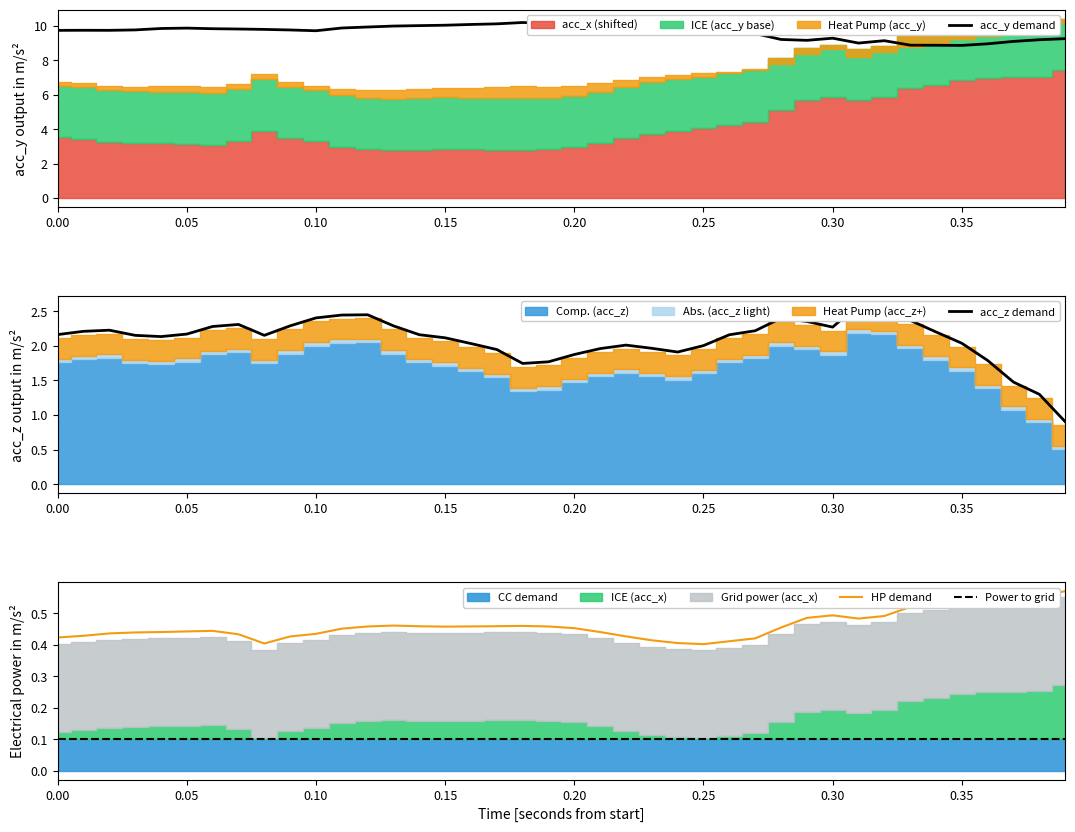

Reading right to left, what are all the values shown in this chart?

acc_y demand: 9.3	9.2	9.1	9.0	8.9	8.9	8.9	9.1	9.0	9.3	9.2	9.2	9.5	9.6	9.7	9.8	9.8	9.9	10.0	10.1	10.1	10.2	10.1	10.1	10.0	10.0	10.0	9.9	9.9	9.7	9.8	9.8	9.8	9.8	9.9	9.8	9.8	9.7	9.7	9.7
acc_z demand: 0.9	1.3	1.5	1.8	2.0	2.2	2.4	2.6	2.6	2.3	2.4	2.4	2.2	2.2	2.0	1.9	2.0	2.0	2.0	1.9	1.8	1.7	1.9	2.0	2.1	2.2	2.3	2.4	2.4	2.4	2.3	2.2	2.3	2.3	2.2	2.1	2.2	2.2	2.2	2.2
HP demand: 0.6	0.6	0.6	0.5	0.5	0.5	0.5	0.5	0.5	0.5	0.5	0.5	0.4	0.4	0.4	0.4	0.4	0.4	0.4	0.5	0.5	0.5	0.5	0.5	0.5	0.5	0.5	0.5	0.5	0.4	0.4	0.4	0.4	0.4	0.4	0.4	0.4	0.4	0.4	0.4
Power to grid: 0.1	0.1	0.1	0.1	0.1	0.1	0.1	0.1	0.1	0.1	0.1	0.1	0.1	0.1	0.1	0.1	0.1	0.1	0.1	0.1	0.1	0.1	0.1	0.1	0.1	0.1	0.1	0.1	0.1	0.1	0.1	0.1	0.1	0.1	0.1	0.1	0.1	0.1	0.1	0.1